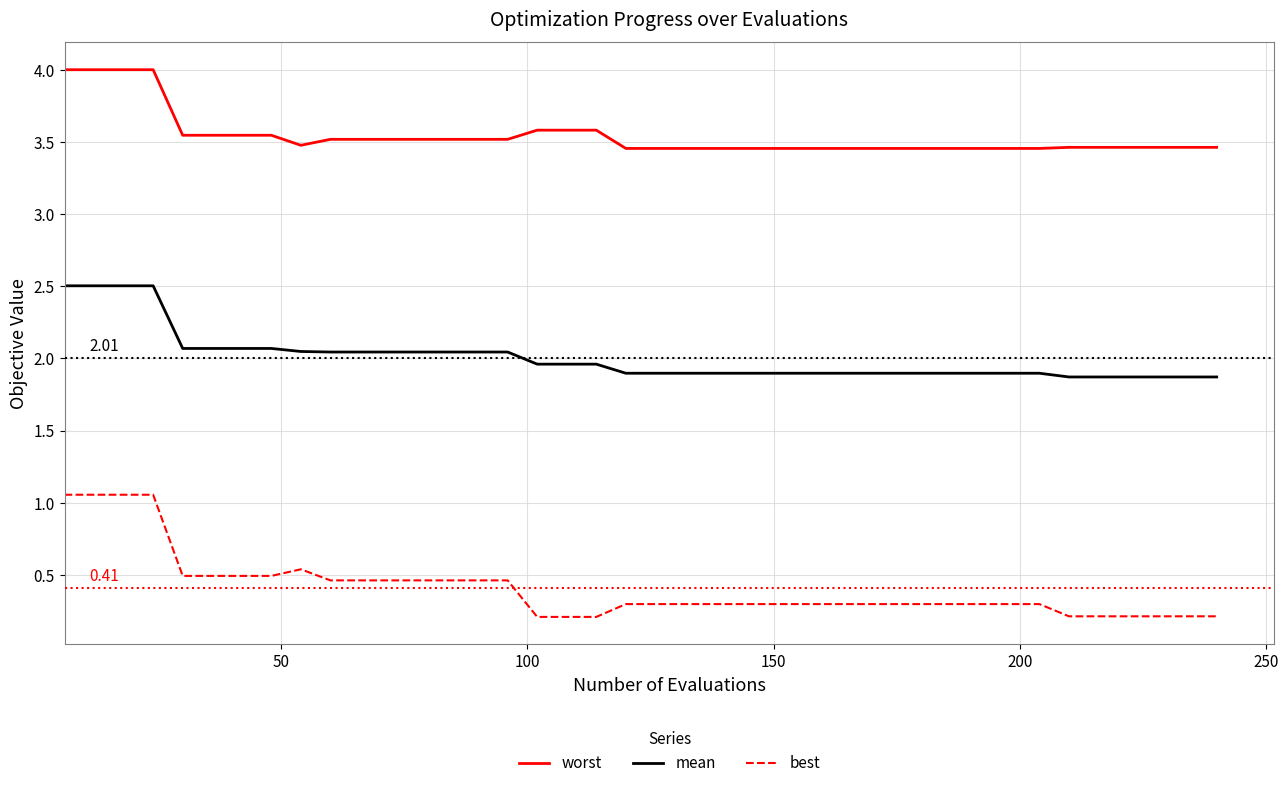

True or false: worst and best cross at least once.

False